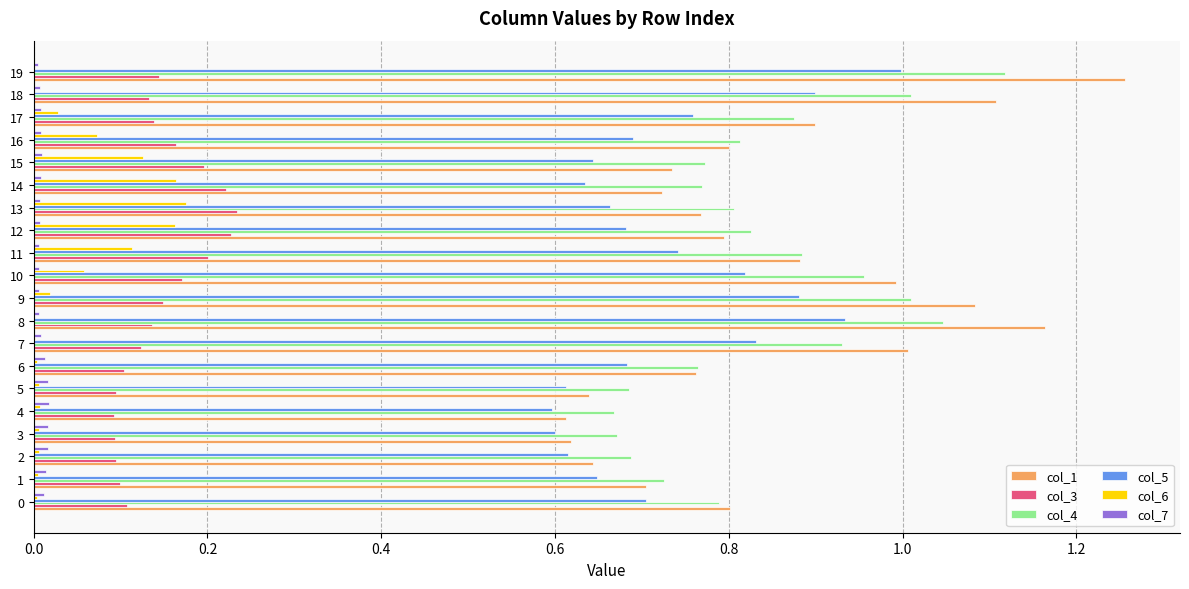

At which category does the chart reach its peak across all series?

19